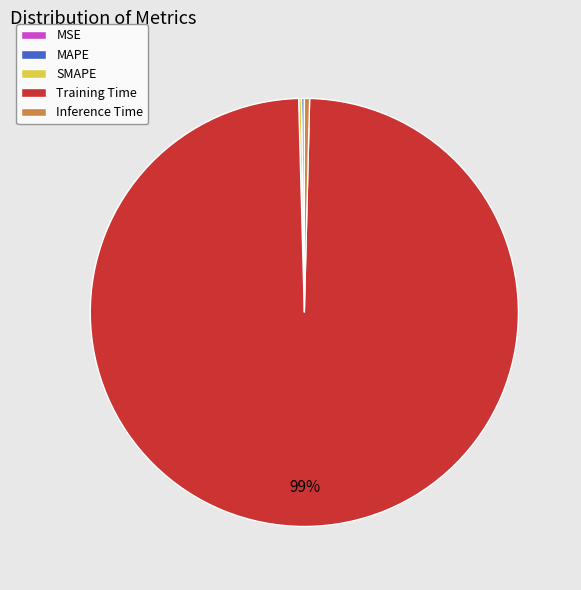

Is there a majority slice in this chart?

Yes